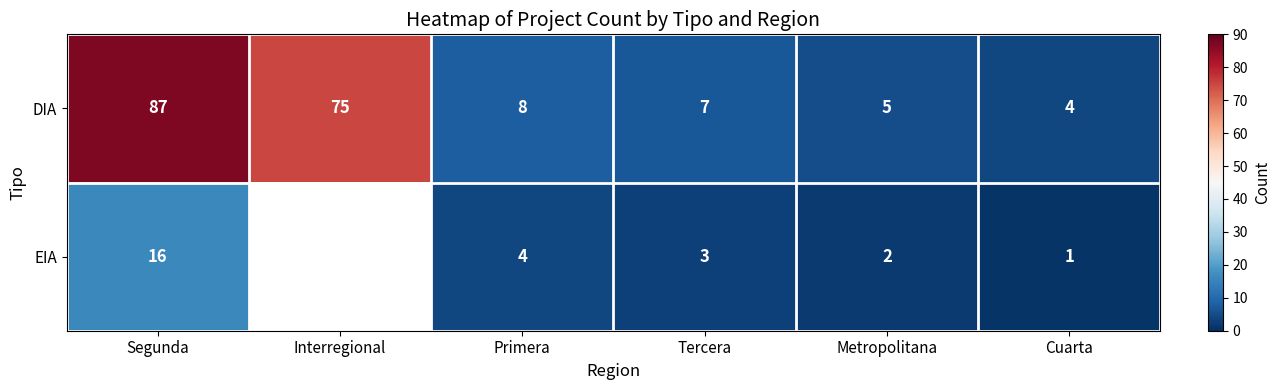

Is the value of DIA at Tercera greater than the value of EIA at Segunda?

No